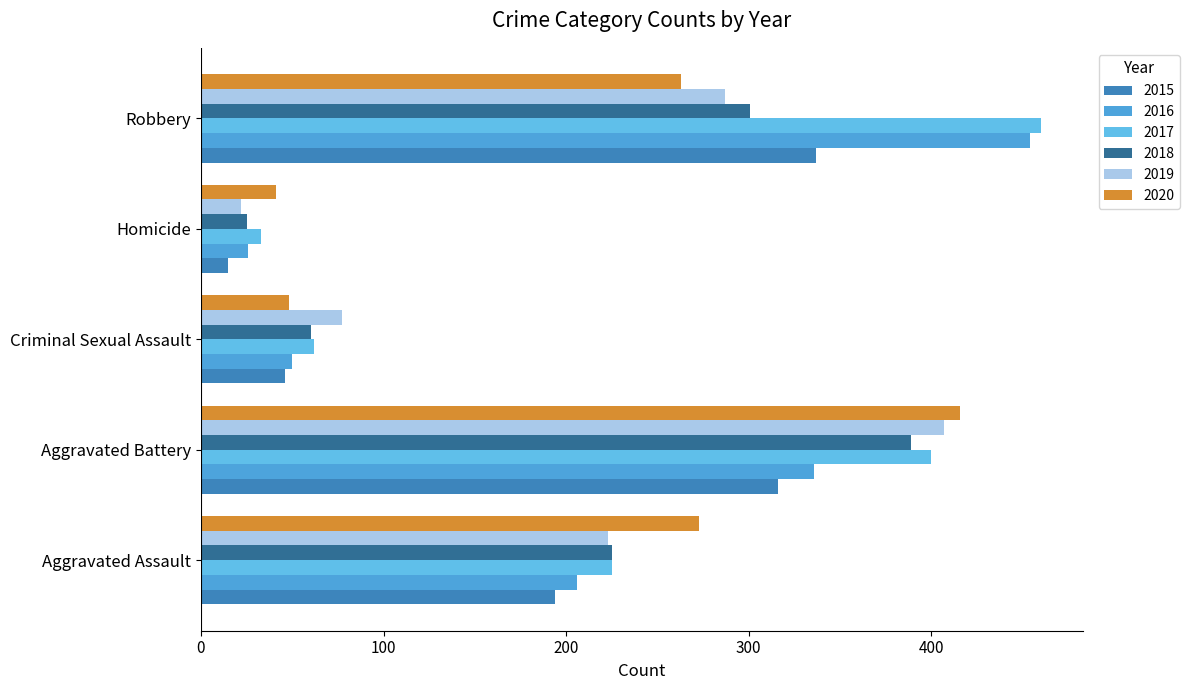

At how many categories does at least one series exceed 208?

3